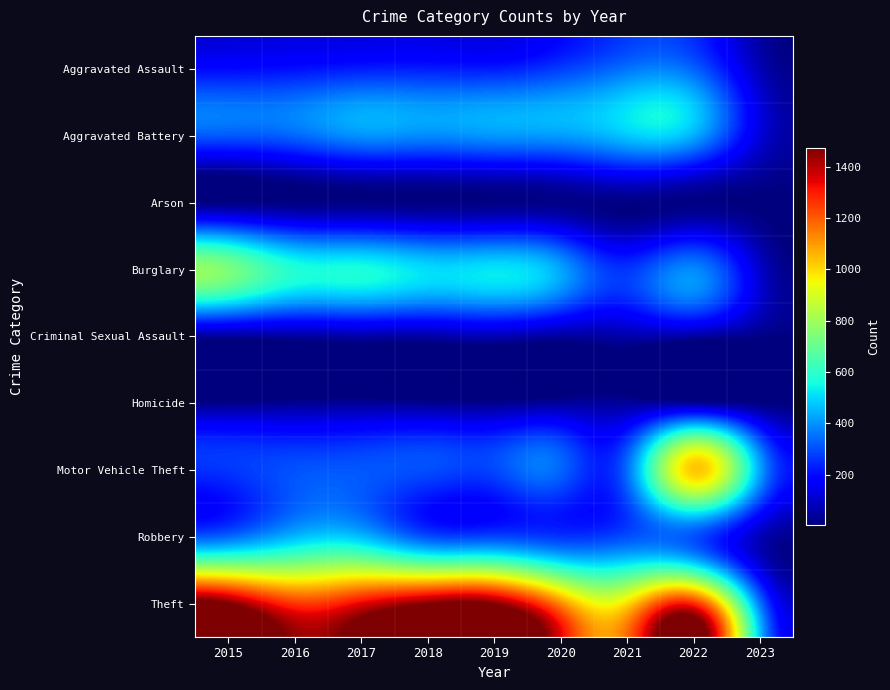

Reading left to right, what are all the values shown in this chart?

Aggravated Assault: 2015=194	2016=206	2017=224	2018=225	2019=223	2020=273	2021=352	2022=327	2023=74
Aggravated Battery: 2015=316	2016=336	2017=400	2018=389	2019=407	2020=416	2021=479	2022=439	2023=120
Arson: 2015=9	2016=7	2017=10	2018=7	2019=12	2020=17	2021=12	2022=11	2023=2
Burglary: 2015=738	2016=576	2017=562	2018=506	2019=517	2020=425	2021=261	2022=382	2023=99
Criminal Sexual Assault: 2015=46	2016=50	2017=61	2018=60	2019=77	2020=48	2021=61	2022=54	2023=16
Homicide: 2015=15	2016=26	2017=33	2018=25	2019=22	2020=41	2021=38	2022=36	2023=7
Motor Vehicle Theft: 2015=263	2016=304	2017=312	2018=298	2019=290	2020=333	2021=348	2022=1027	2023=421
Robbery: 2015=337	2016=454	2017=460	2018=301	2019=287	2020=263	2021=300	2022=304	2023=80
Theft: 2015=1474	2016=1259	2017=1339	2018=1461	2019=1459	2020=1125	2021=998	2022=1272	2023=353